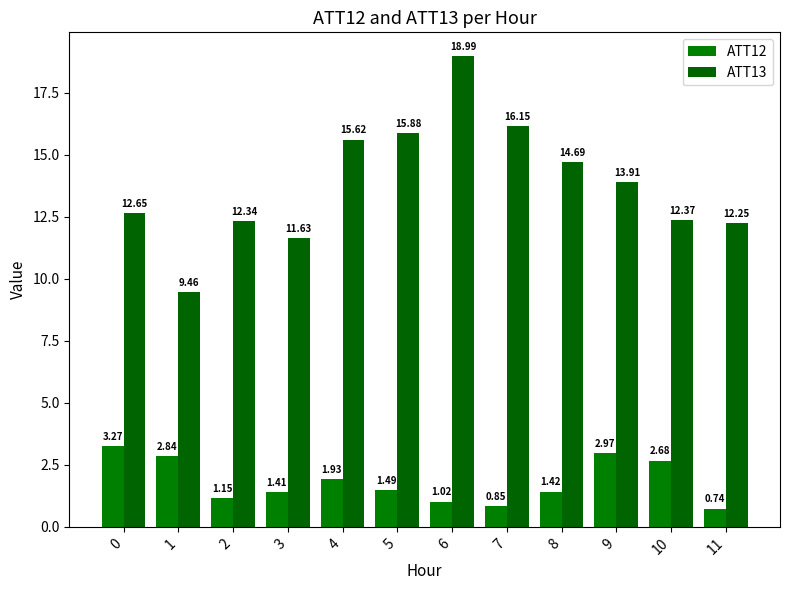

True or false: ATT12 has a value of 0.7 at 8.

False